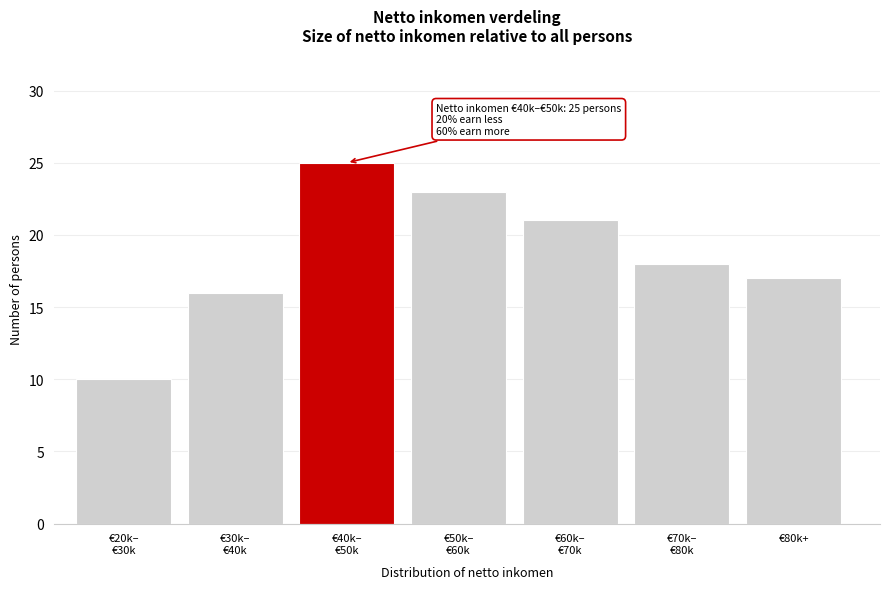

Reading left to right, transcribe all the data shown in this chart.

10	16	25	23	21	18	17